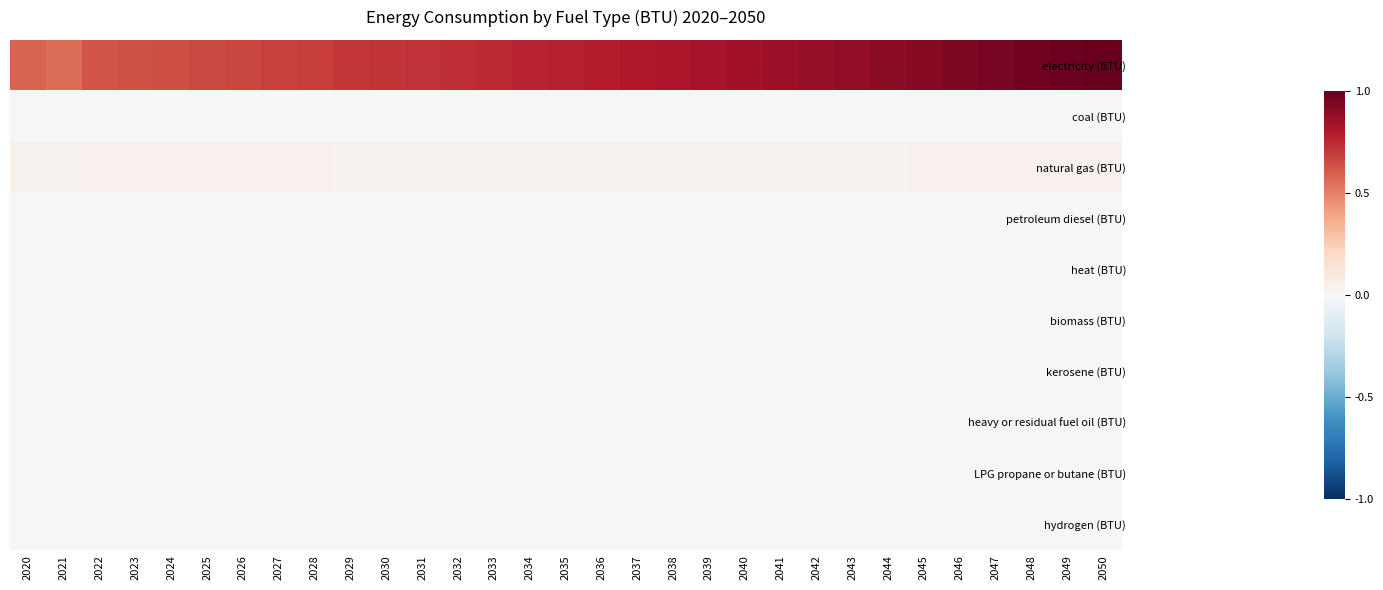

Reading right to left, what are all the values shown in this chart?

electricity (BTU): 2050=1.0	2049=1.0	2048=1.0	2047=0.9	2046=0.9	2045=0.9	2044=0.9	2043=0.9	2042=0.9	2041=0.9	2040=0.8	2039=0.8	2038=0.8	2037=0.8	2036=0.8	2035=0.8	2034=0.8	2033=0.7	2032=0.7	2031=0.7	2030=0.7	2029=0.7	2028=0.7	2027=0.7	2026=0.7	2025=0.7	2024=0.6	2023=0.6	2022=0.6	2021=0.6	2020=0.6
coal (BTU): 2050=0.0	2049=0.0	2048=0.0	2047=0.0	2046=0.0	2045=0.0	2044=0.0	2043=0.0	2042=0.0	2041=0.0	2040=0.0	2039=0.0	2038=0.0	2037=0.0	2036=0.0	2035=0.0	2034=0.0	2033=0.0	2032=0.0	2031=0.0	2030=0.0	2029=0.0	2028=0.0	2027=0.0	2026=0.0	2025=0.0	2024=0.0	2023=0.0	2022=0.0	2021=0.0	2020=0.0
natural gas (BTU): 2050=0.0	2049=0.0	2048=0.0	2047=0.0	2046=0.0	2045=0.0	2044=0.0	2043=0.0	2042=0.0	2041=0.0	2040=0.0	2039=0.0	2038=0.0	2037=0.0	2036=0.0	2035=0.0	2034=0.0	2033=0.0	2032=0.0	2031=0.0	2030=0.0	2029=0.0	2028=0.0	2027=0.0	2026=0.0	2025=0.0	2024=0.0	2023=0.0	2022=0.0	2021=0.0	2020=0.0
petroleum diesel (BTU): 2050=0.0	2049=0.0	2048=0.0	2047=0.0	2046=0.0	2045=0.0	2044=0.0	2043=0.0	2042=0.0	2041=0.0	2040=0.0	2039=0.0	2038=0.0	2037=0.0	2036=0.0	2035=0.0	2034=0.0	2033=0.0	2032=0.0	2031=0.0	2030=0.0	2029=0.0	2028=0.0	2027=0.0	2026=0.0	2025=0.0	2024=0.0	2023=0.0	2022=0.0	2021=0.0	2020=0.0
heat (BTU): 2050=0.0	2049=0.0	2048=0.0	2047=0.0	2046=0.0	2045=0.0	2044=0.0	2043=0.0	2042=0.0	2041=0.0	2040=0.0	2039=0.0	2038=0.0	2037=0.0	2036=0.0	2035=0.0	2034=0.0	2033=0.0	2032=0.0	2031=0.0	2030=0.0	2029=0.0	2028=0.0	2027=0.0	2026=0.0	2025=0.0	2024=0.0	2023=0.0	2022=0.0	2021=0.0	2020=0.0
biomass (BTU): 2050=0.0	2049=0.0	2048=0.0	2047=0.0	2046=0.0	2045=0.0	2044=0.0	2043=0.0	2042=0.0	2041=0.0	2040=0.0	2039=0.0	2038=0.0	2037=0.0	2036=0.0	2035=0.0	2034=0.0	2033=0.0	2032=0.0	2031=0.0	2030=0.0	2029=0.0	2028=0.0	2027=0.0	2026=0.0	2025=0.0	2024=0.0	2023=0.0	2022=0.0	2021=0.0	2020=0.0
kerosene (BTU): 2050=0.0	2049=0.0	2048=0.0	2047=0.0	2046=0.0	2045=0.0	2044=0.0	2043=0.0	2042=0.0	2041=0.0	2040=0.0	2039=0.0	2038=0.0	2037=0.0	2036=0.0	2035=0.0	2034=0.0	2033=0.0	2032=0.0	2031=0.0	2030=0.0	2029=0.0	2028=0.0	2027=0.0	2026=0.0	2025=0.0	2024=0.0	2023=0.0	2022=0.0	2021=0.0	2020=0.0
heavy or residual fuel oil (BTU): 2050=0.0	2049=0.0	2048=0.0	2047=0.0	2046=0.0	2045=0.0	2044=0.0	2043=0.0	2042=0.0	2041=0.0	2040=0.0	2039=0.0	2038=0.0	2037=0.0	2036=0.0	2035=0.0	2034=0.0	2033=0.0	2032=0.0	2031=0.0	2030=0.0	2029=0.0	2028=0.0	2027=0.0	2026=0.0	2025=0.0	2024=0.0	2023=0.0	2022=0.0	2021=0.0	2020=0.0
LPG propane or butane (BTU): 2050=0.0	2049=0.0	2048=0.0	2047=0.0	2046=0.0	2045=0.0	2044=0.0	2043=0.0	2042=0.0	2041=0.0	2040=0.0	2039=0.0	2038=0.0	2037=0.0	2036=0.0	2035=0.0	2034=0.0	2033=0.0	2032=0.0	2031=0.0	2030=0.0	2029=0.0	2028=0.0	2027=0.0	2026=0.0	2025=0.0	2024=0.0	2023=0.0	2022=0.0	2021=0.0	2020=0.0
hydrogen (BTU): 2050=0.0	2049=0.0	2048=0.0	2047=0.0	2046=0.0	2045=0.0	2044=0.0	2043=0.0	2042=0.0	2041=0.0	2040=0.0	2039=0.0	2038=0.0	2037=0.0	2036=0.0	2035=0.0	2034=0.0	2033=0.0	2032=0.0	2031=0.0	2030=0.0	2029=0.0	2028=0.0	2027=0.0	2026=0.0	2025=0.0	2024=0.0	2023=0.0	2022=0.0	2021=0.0	2020=0.0